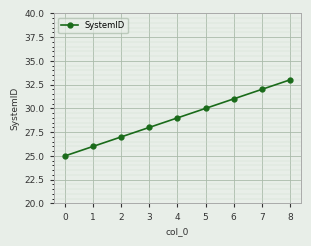

True or false: the data shows 30 at 5.

True